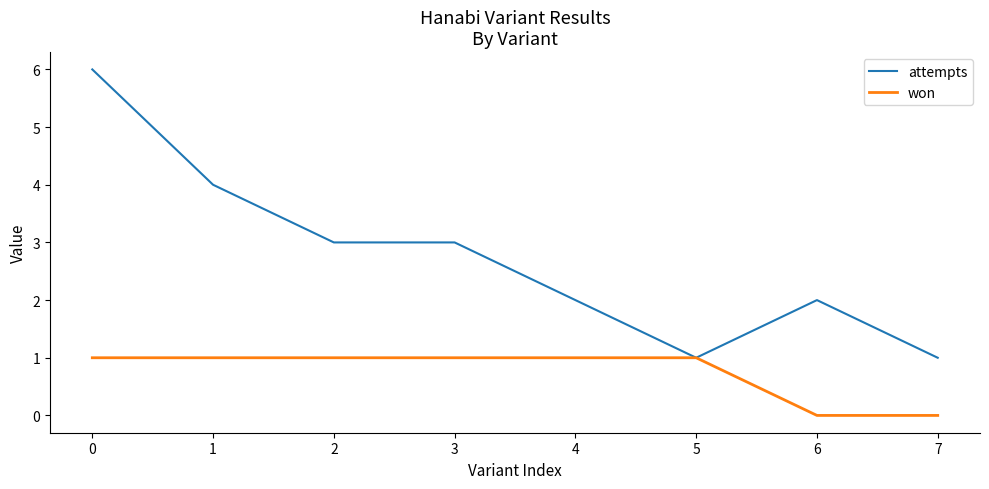

Rank the series at 2 from lowest to highest value.

won, attempts